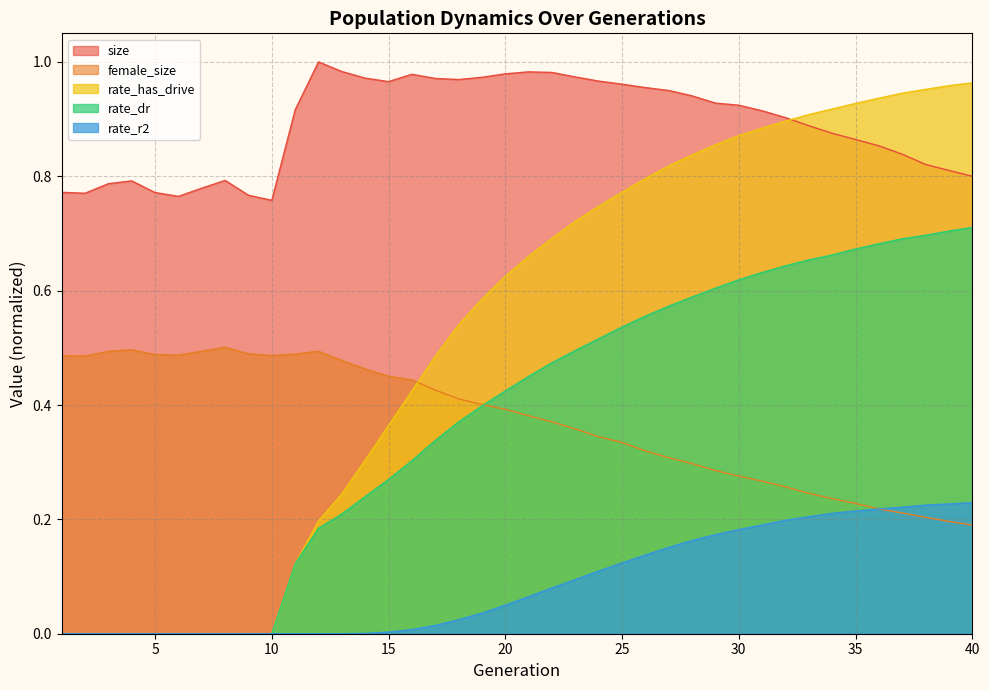

At 32, list the series in order from largest to smallest.

size, rate_has_drive, rate_dr, female_size, rate_r2